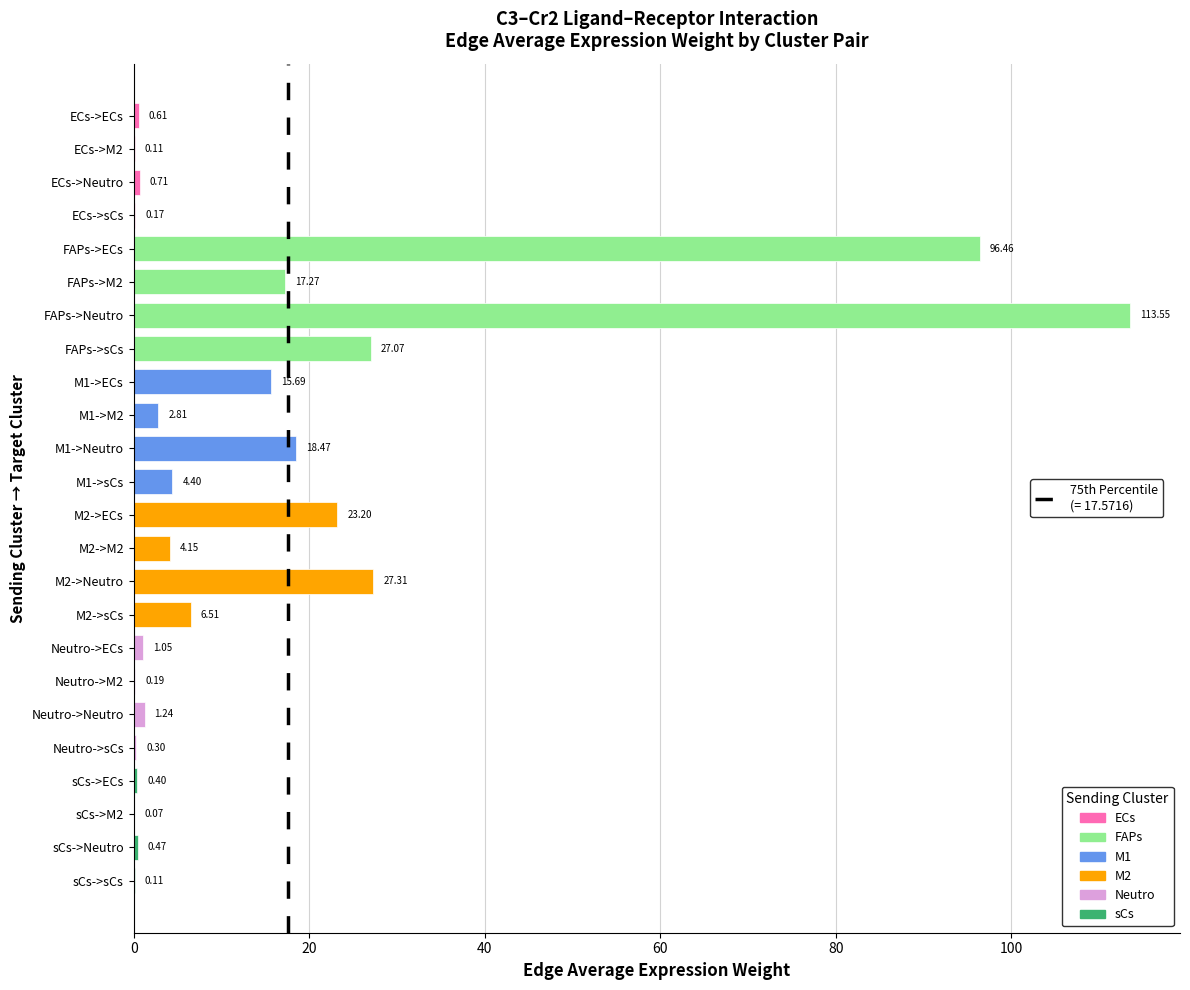

Count the number of categories in the chart.

24